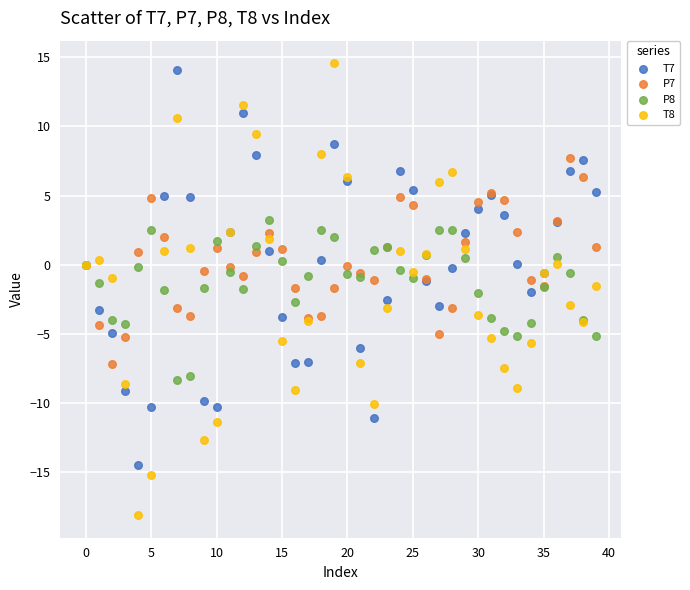

Which series has the widest spread of Y values?

T8